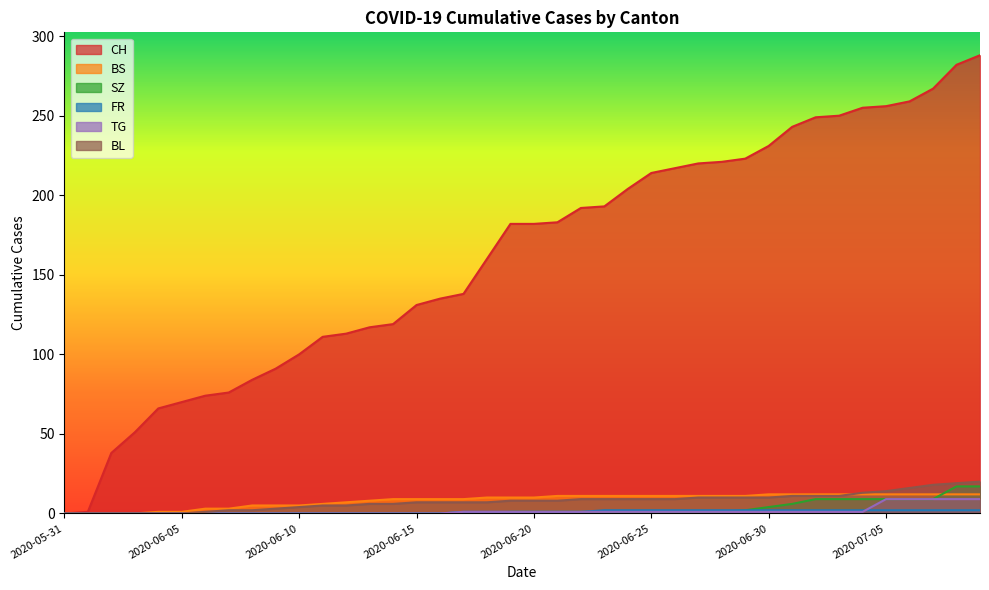

How many lines are shown in the chart?

6